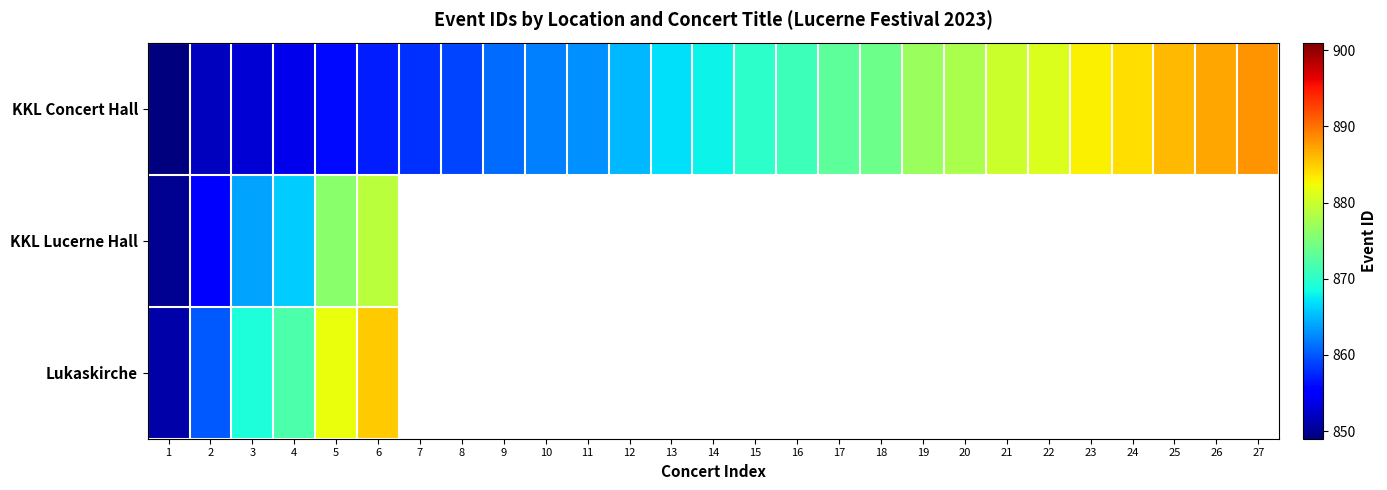

Which category has the lowest value across all series?

1